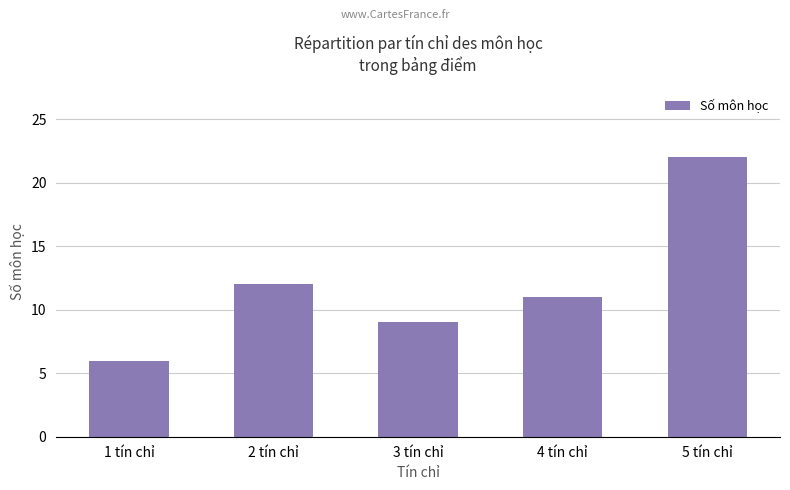

What is the smallest value displayed?

6